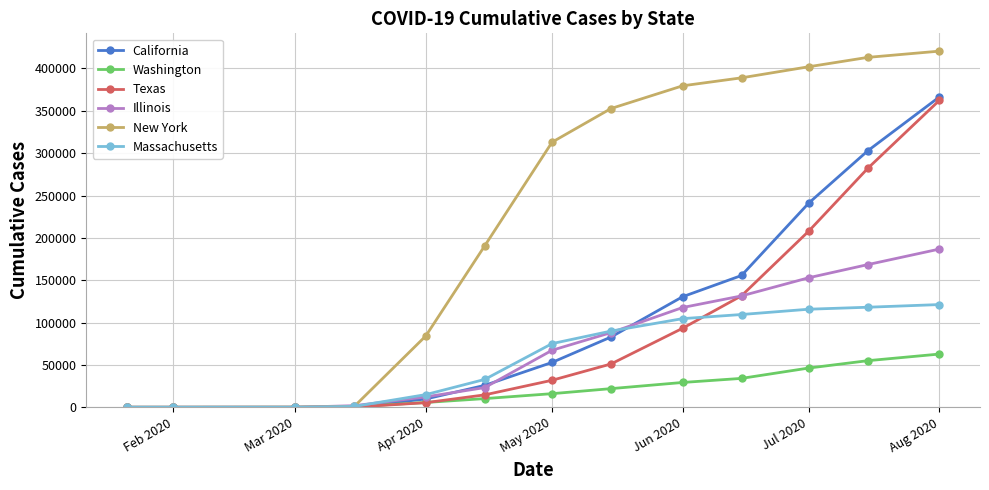

Is this an area chart (filled region under the line)?

No